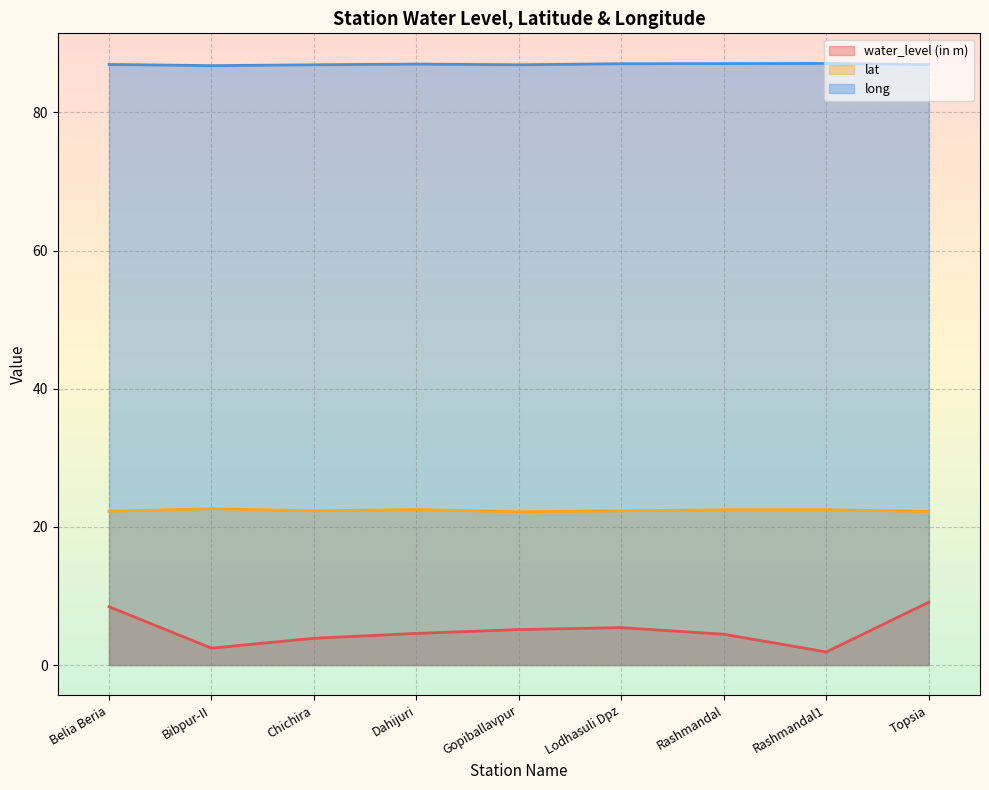

What is the difference between the maximum and minimum values in the lat series?

0.4